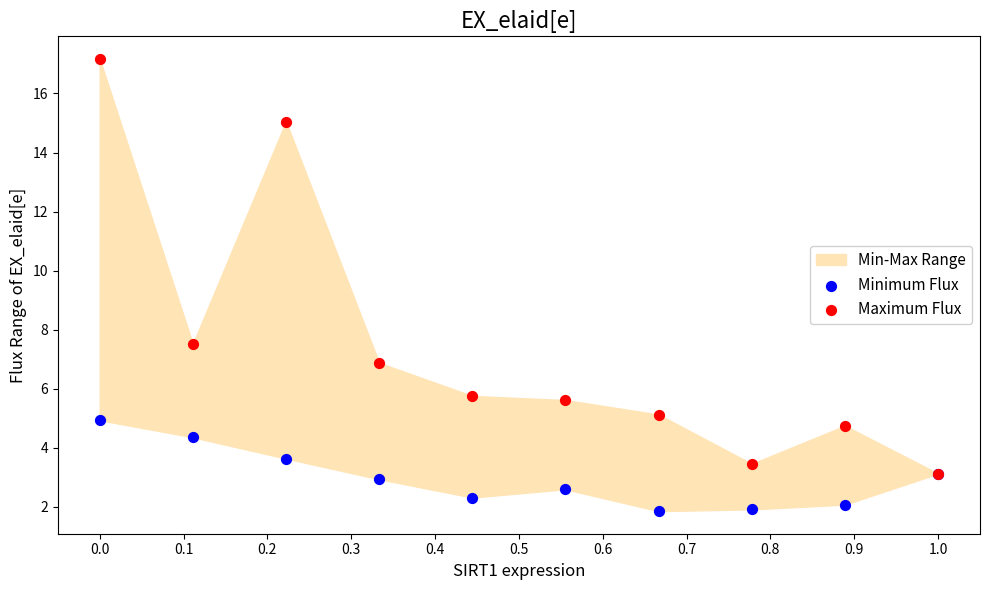

Across all series, what Y value is closest to 9?

7.5